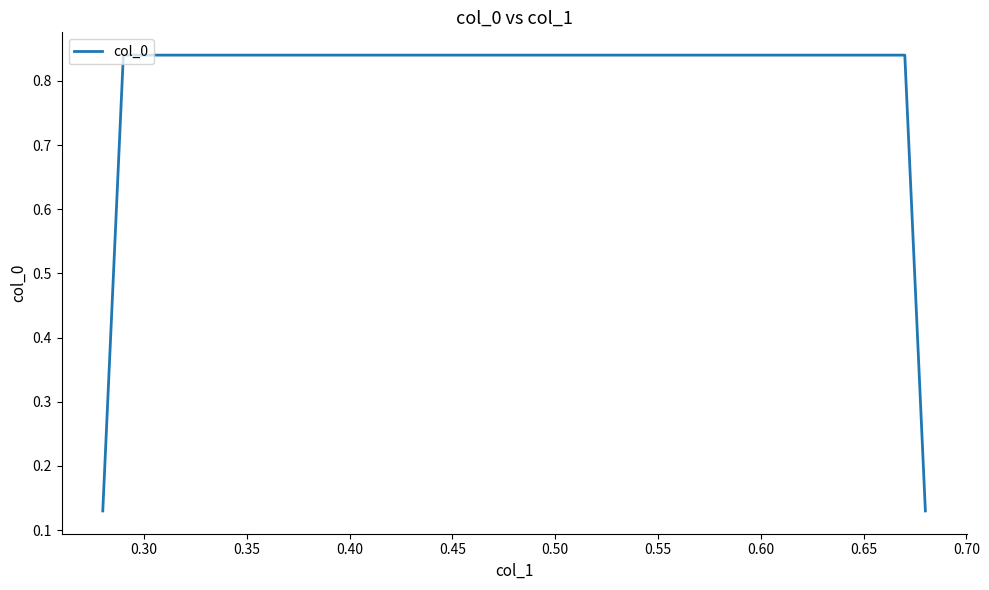

What is the average value?

0.5